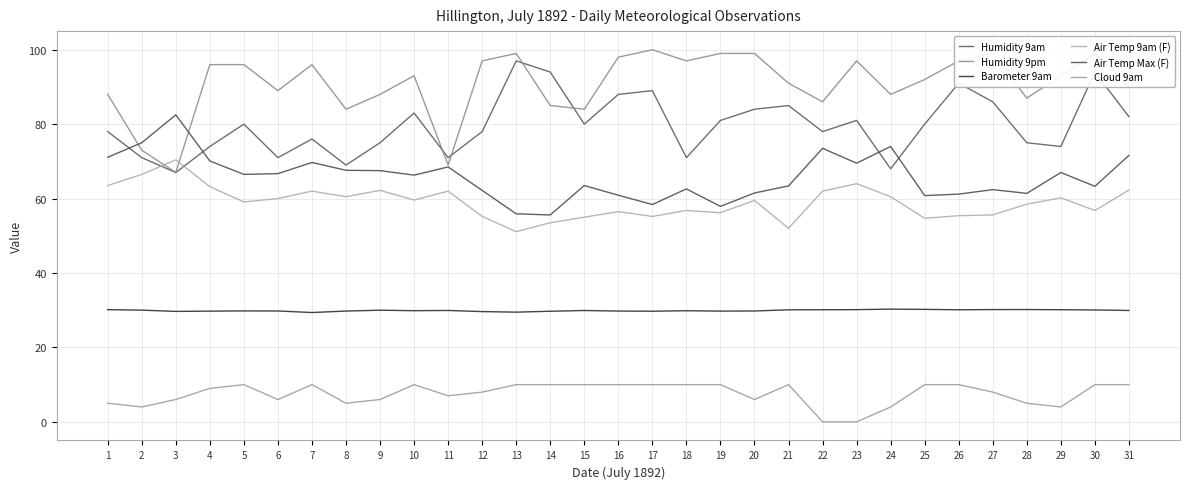

True or false: Air Temp Max (F) has more than 1 interior local peaks.

True